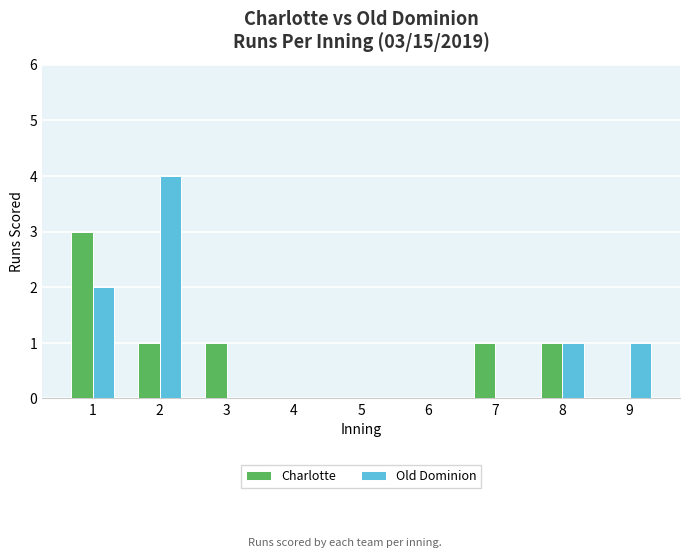

What are all the series names shown in the legend?

Charlotte, Old Dominion